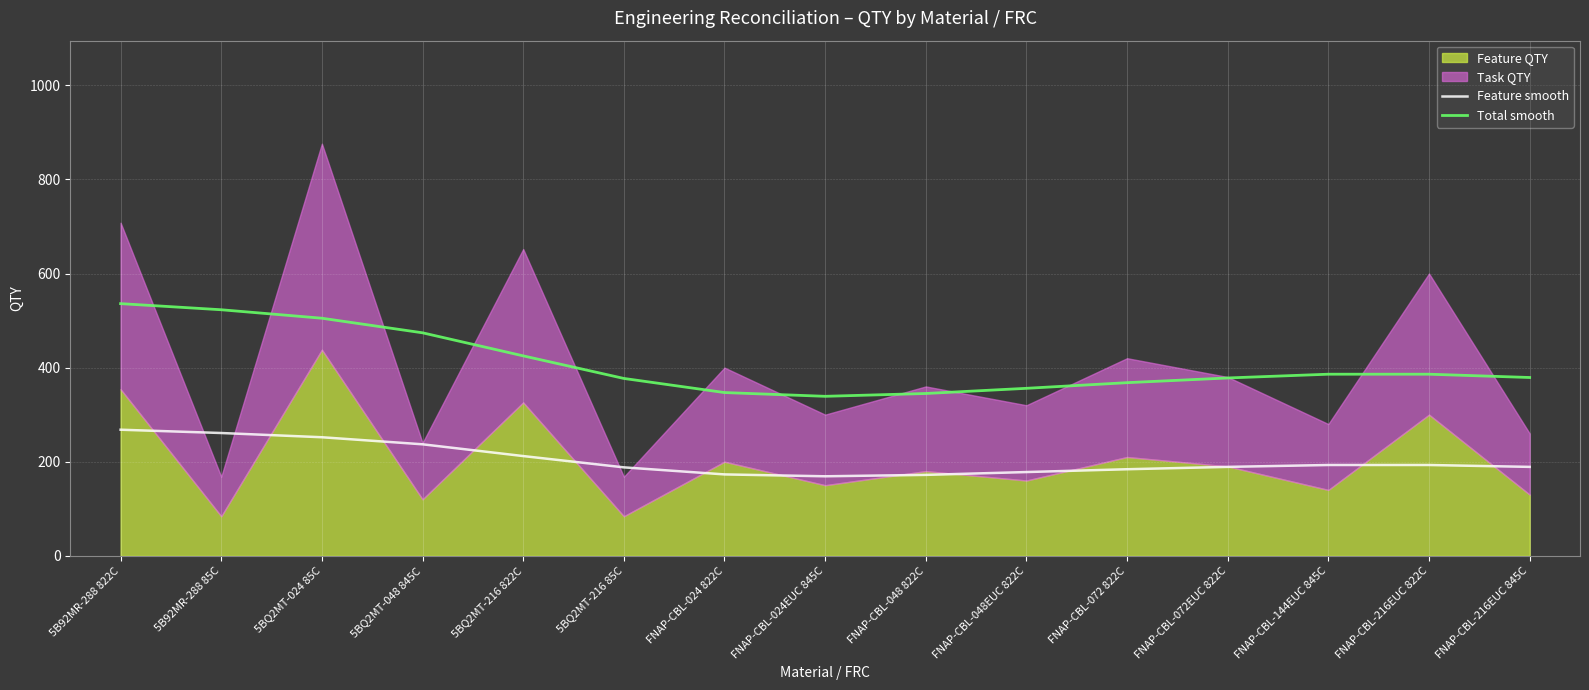

True or false: Total smooth and Feature smooth intersect in this chart.

False